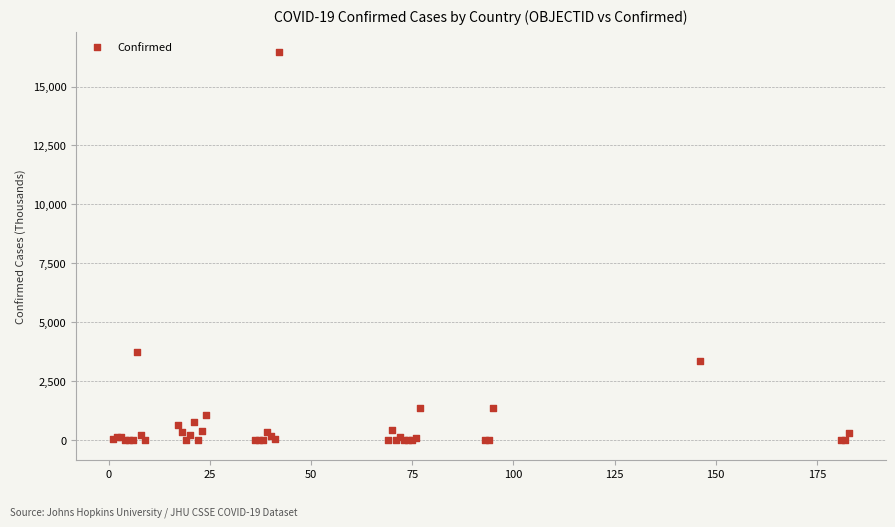

What Y value in the scatter plot is closest to 8235?

3732.3